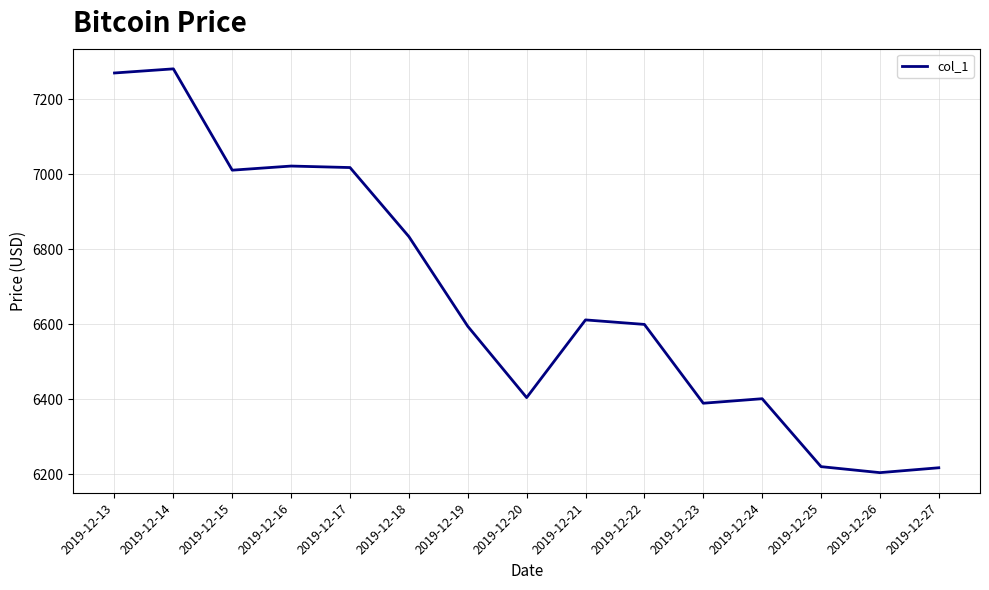

Which label corresponds to the smallest value in the chart?

2019-12-26